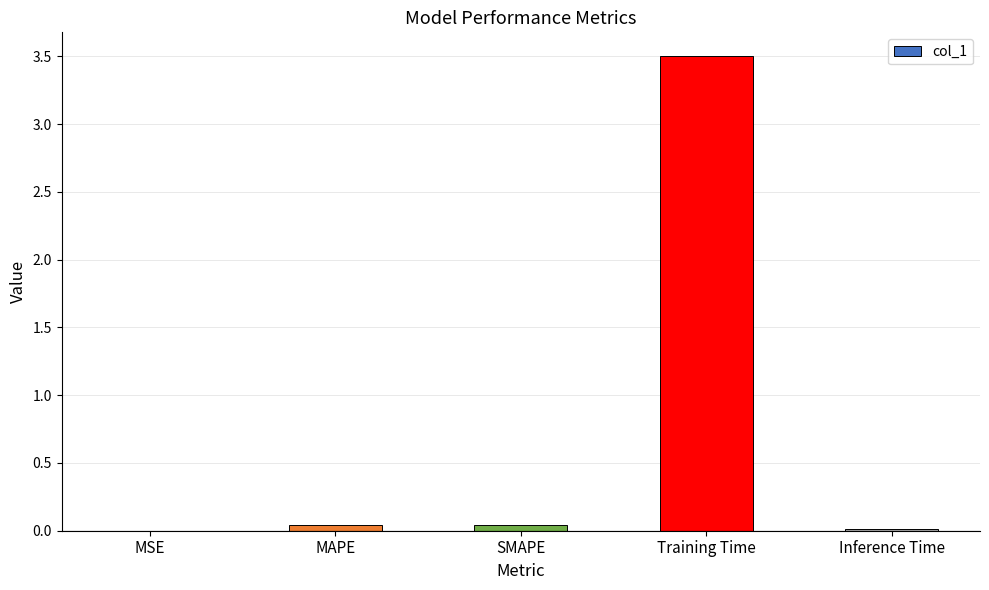

Which has a higher value, Training Time or Inference Time?

Training Time